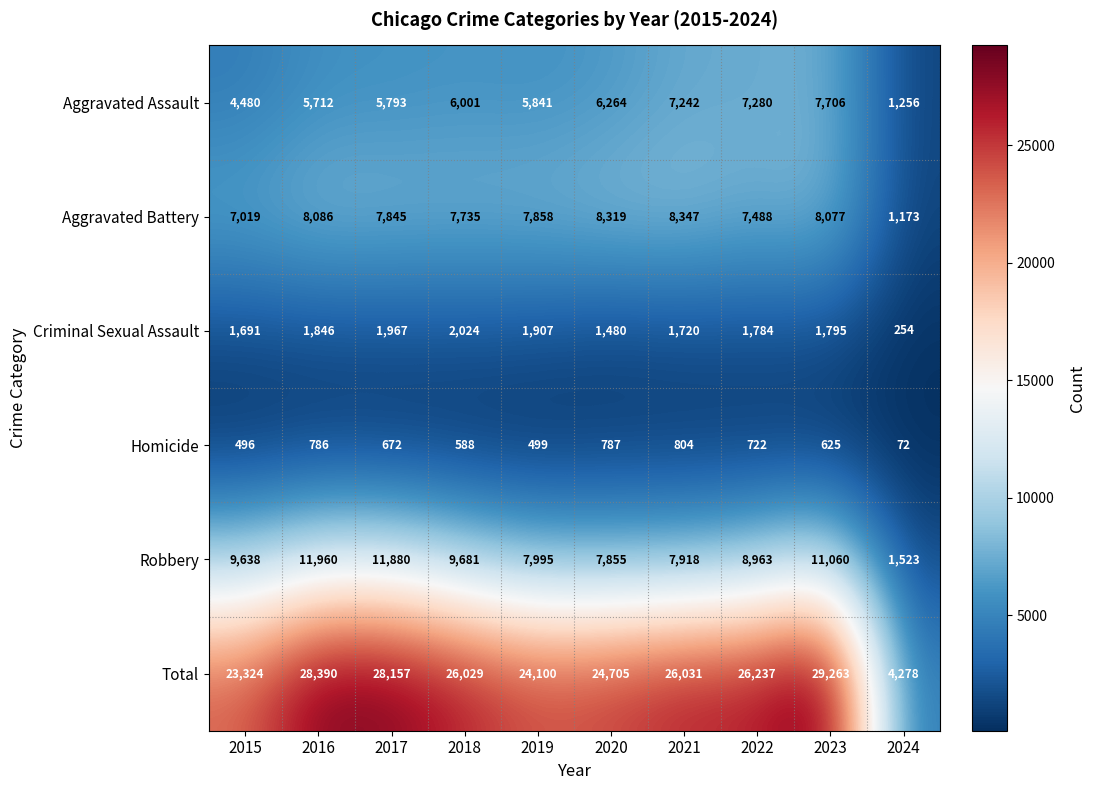

Which series has the largest range (max minus min)?

Total